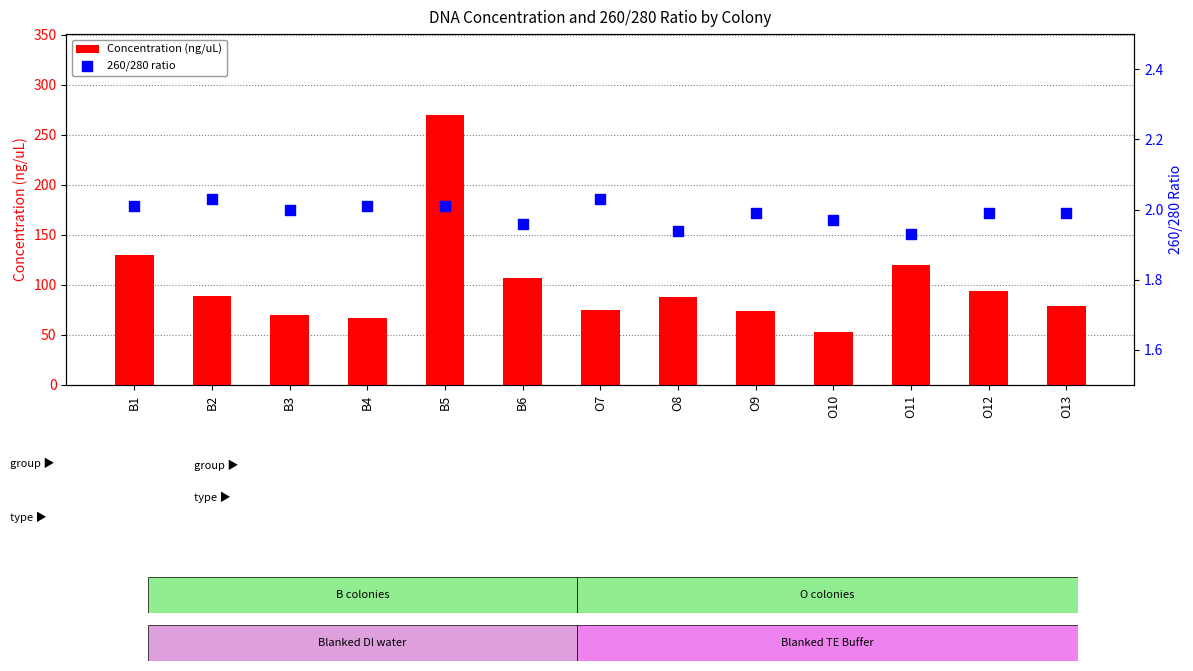

At which category is the sum across all series the highest?

B5